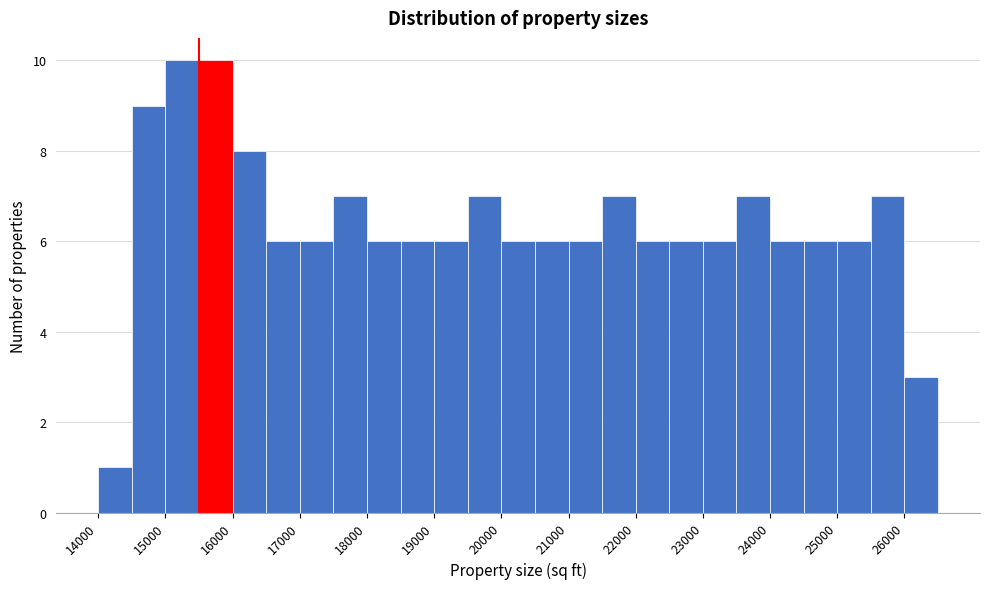

Reading left to right, list every bar in this chart as the range it spans on the x-axis followed by its height. The values are not printed on the chart, so give them approximately, as read against the axis.

14000 to 14500: 1
14500 to 15000: 9
15000 to 15500: 10
15500 to 16000: 10
16000 to 16500: 8
16500 to 17000: 6
17000 to 17500: 6
17500 to 18000: 7
18000 to 18500: 6
18500 to 19000: 6
19000 to 19500: 6
19500 to 20000: 7
20000 to 20500: 6
20500 to 21000: 6
21000 to 21500: 6
21500 to 22000: 7
22000 to 22500: 6
22500 to 23000: 6
23000 to 23500: 6
23500 to 24000: 7
24000 to 24500: 6
24500 to 25000: 6
25000 to 25500: 6
25500 to 26000: 7
26000 to 26500: 3